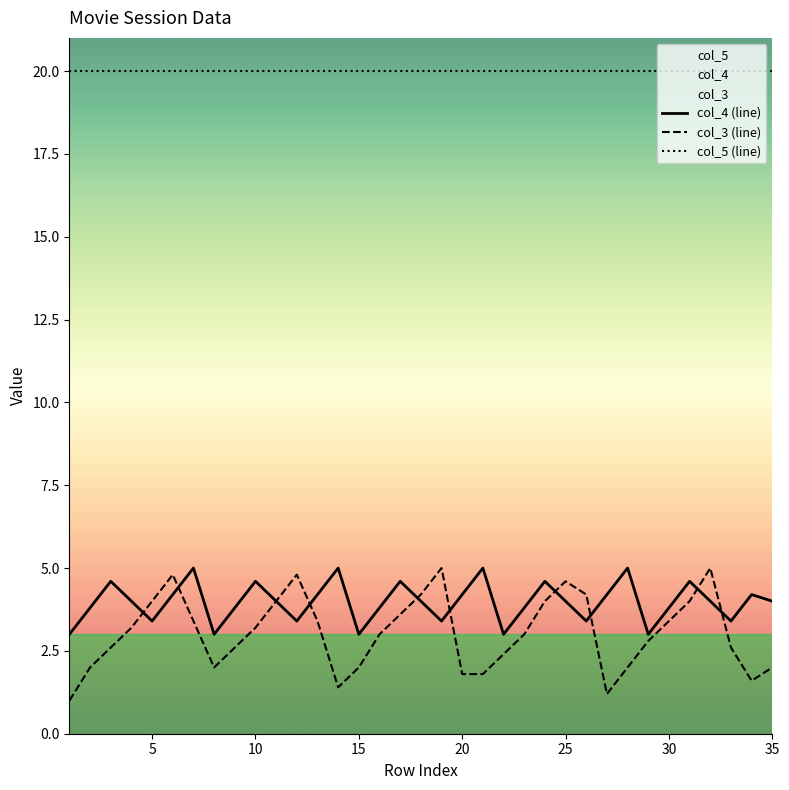

Which series has the largest range (max minus min)?

col_3 (line)